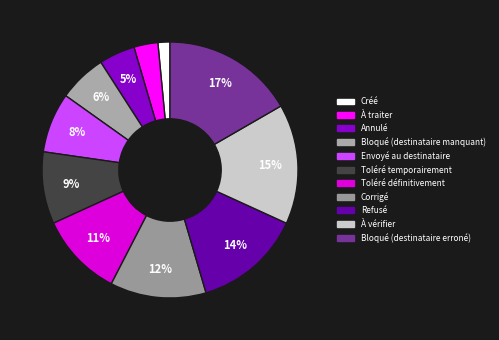

To the nearest percent, what percentage of the pie is Toléré temporairement?

9%